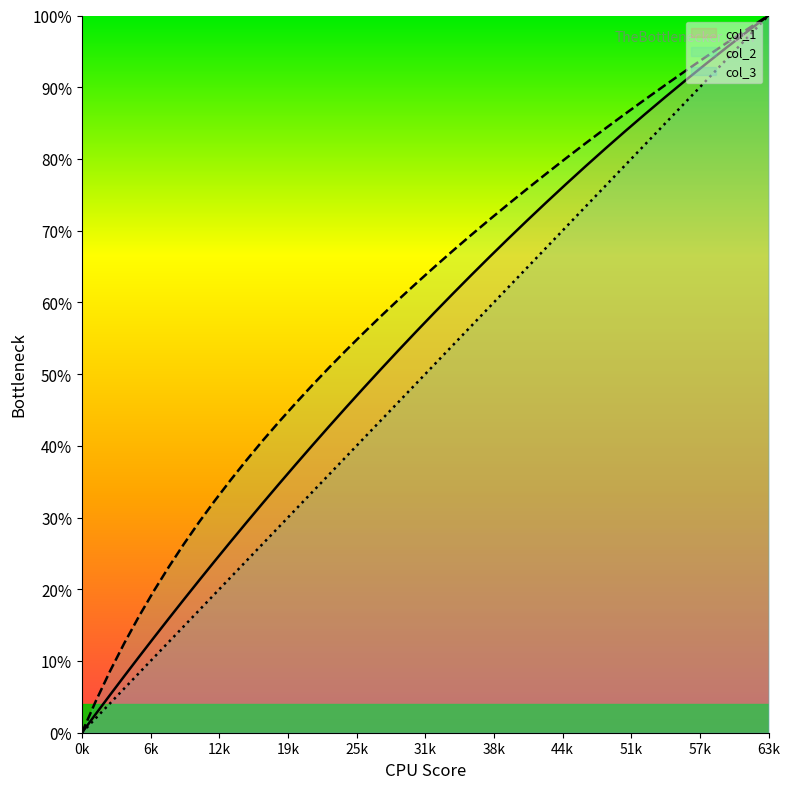

At which category is the sum across all series the highest?

63k